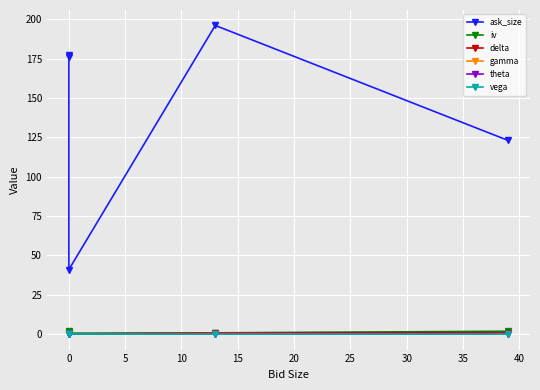

Between 10 and 15, which series saw the biggest shift?

ask_size